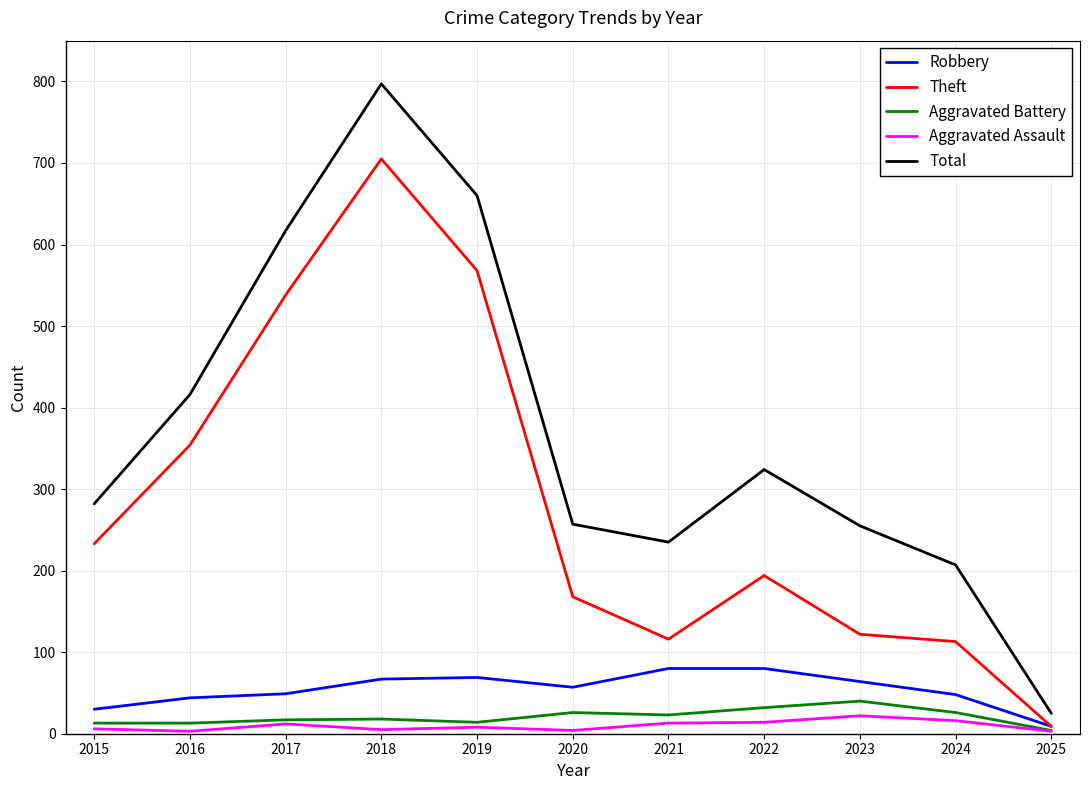

At which label is Total closest to 411?

2016